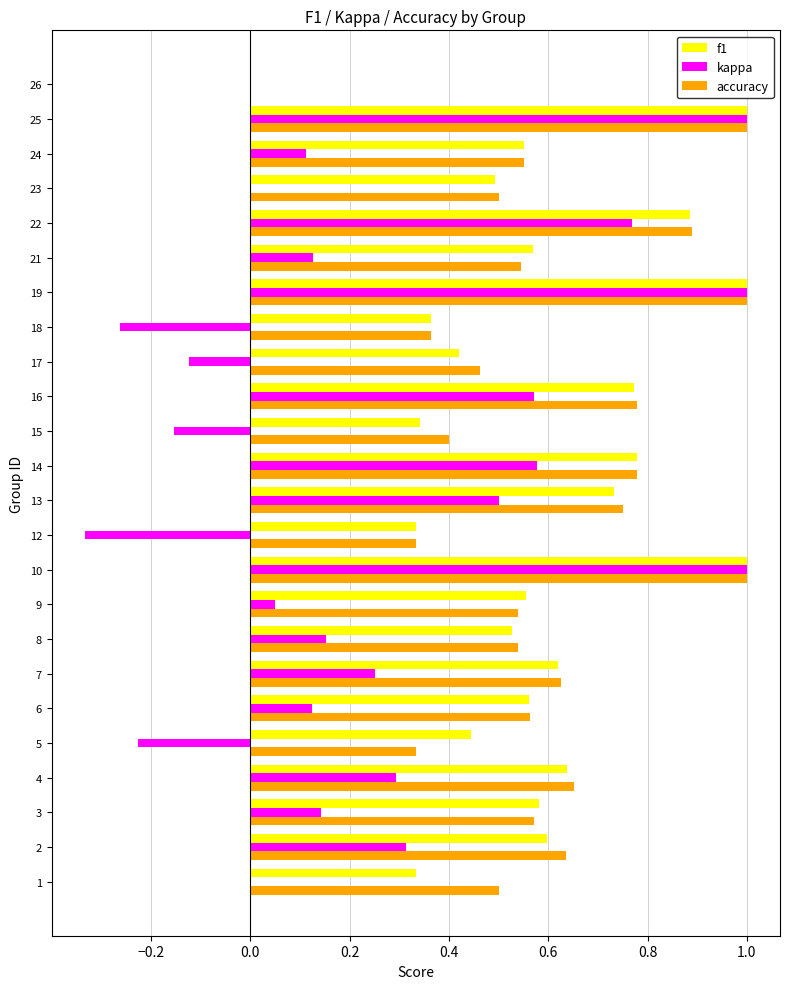

What is the sum of all kappa values?

5.9